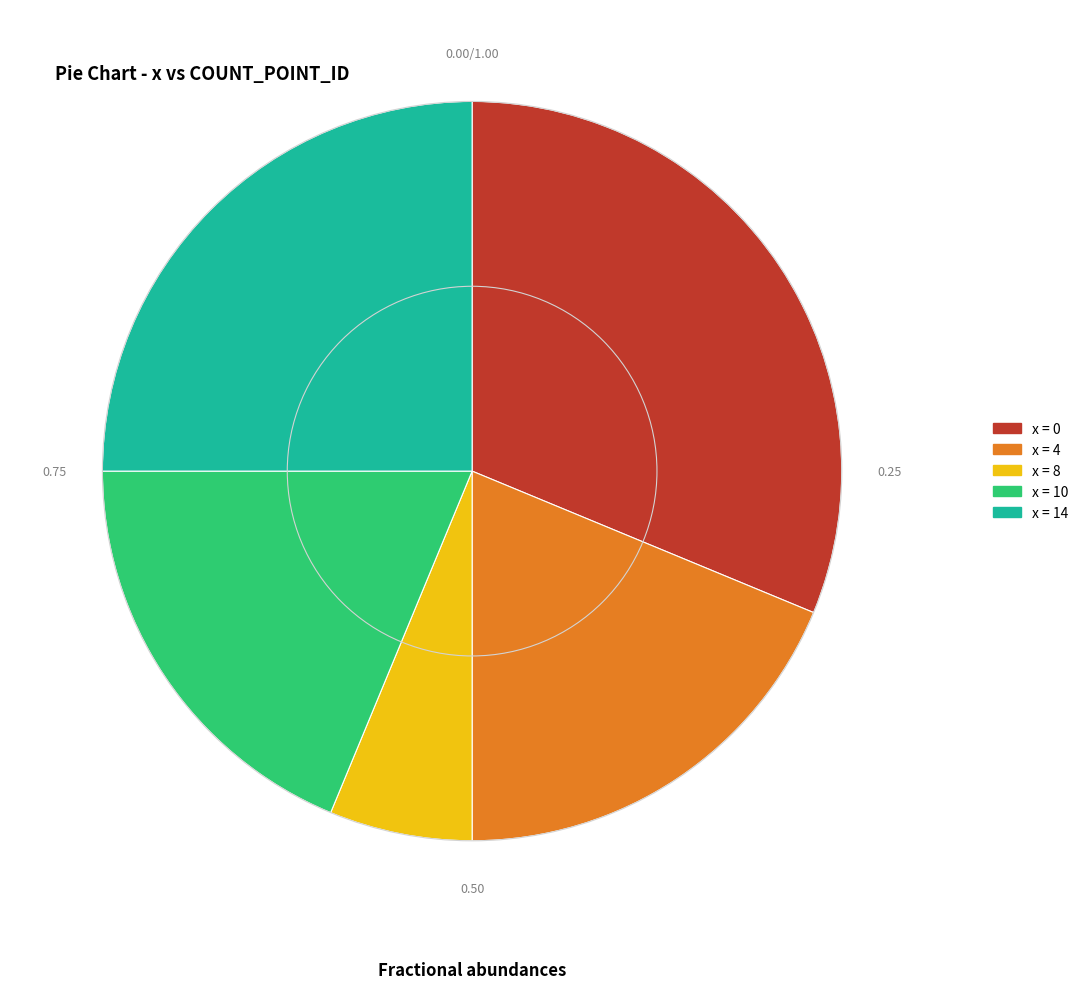

Does any single category account for the majority?

No